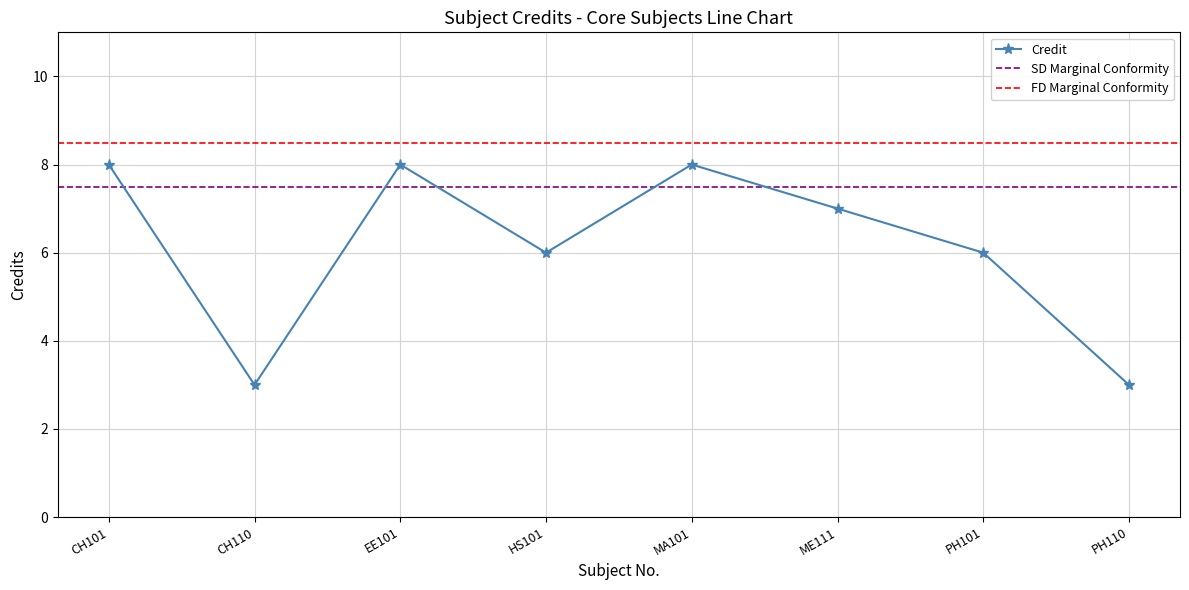

What is the sum of all values?

49